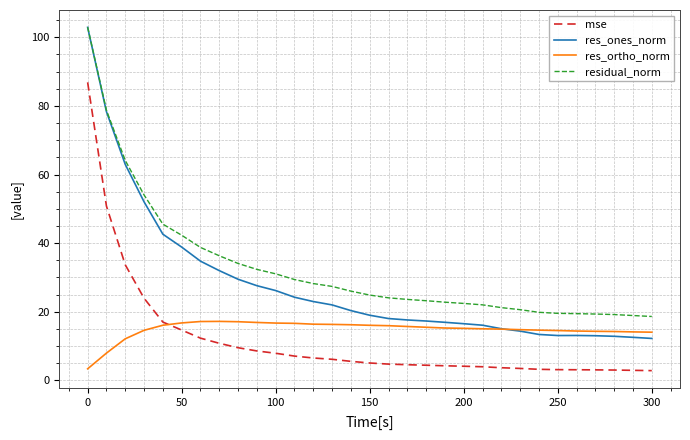

True or false: residual_norm and res_ortho_norm intersect in this chart.

False